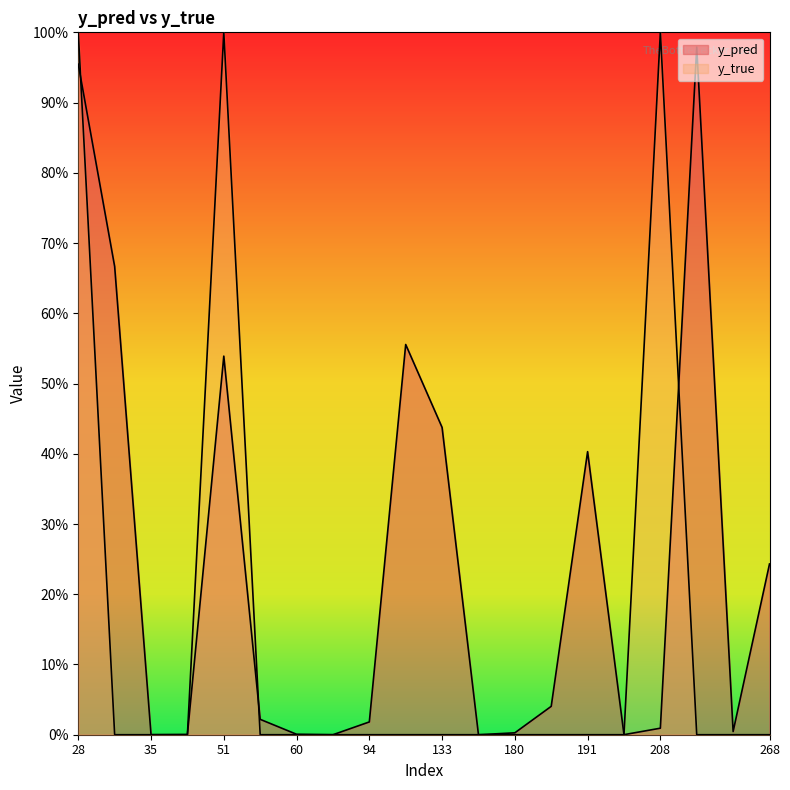

Is the value of y_pred at 60 greater than the value of y_true at 208?

No